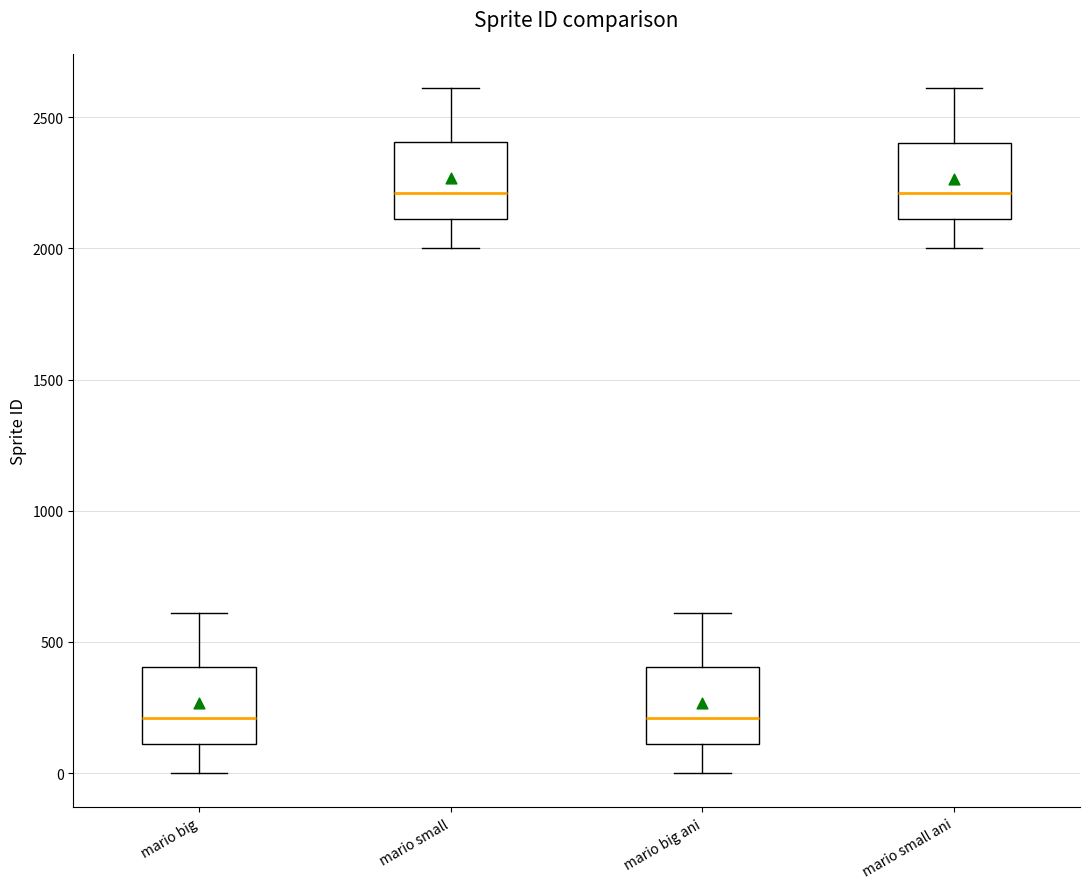

Where does the lower whisker of the box for mario big ani end on the y-axis? The values are not printed on the chart, so give them approximately, as read against the axis.

0